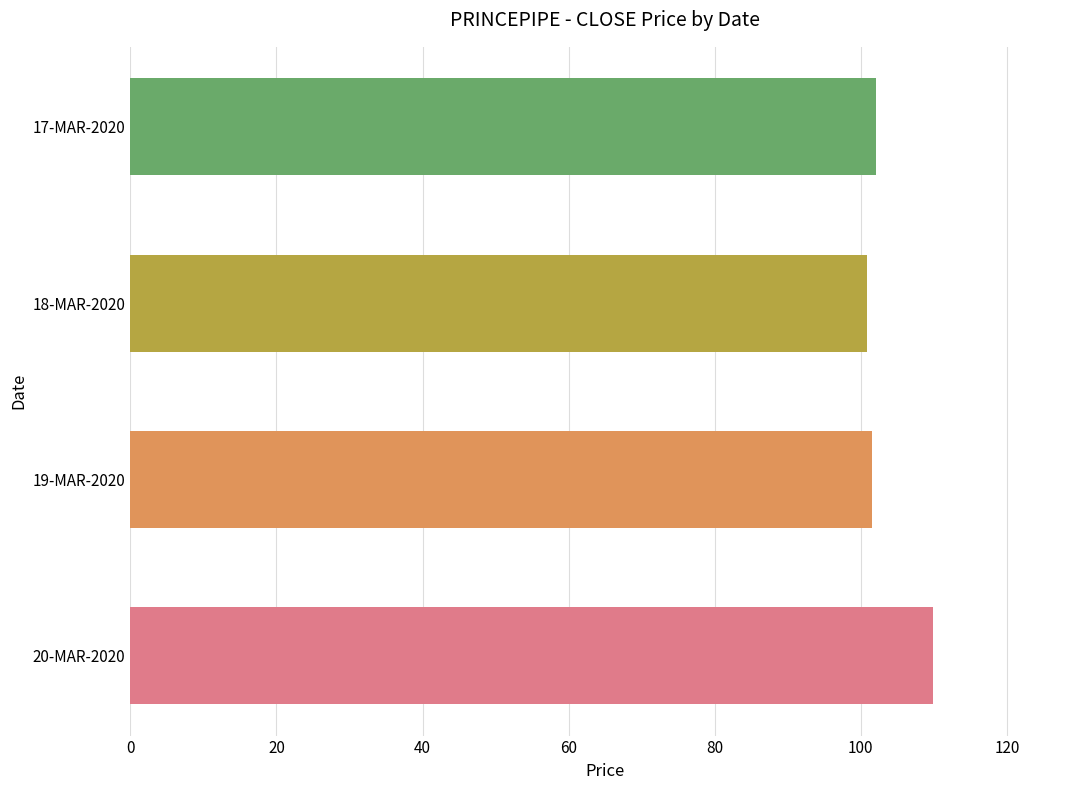

Approximately how many times larger is the value at 17-MAR-2020 compared to 19-MAR-2020?

1.0